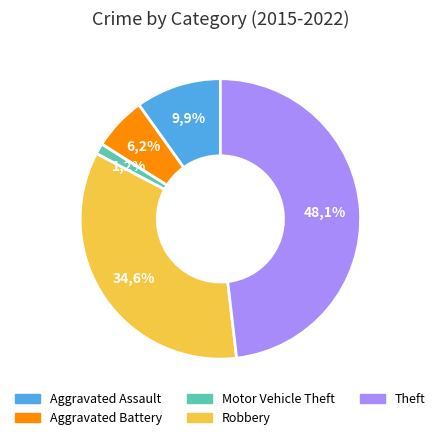

Is it true that Aggravated Assault is 10% of the pie?

True